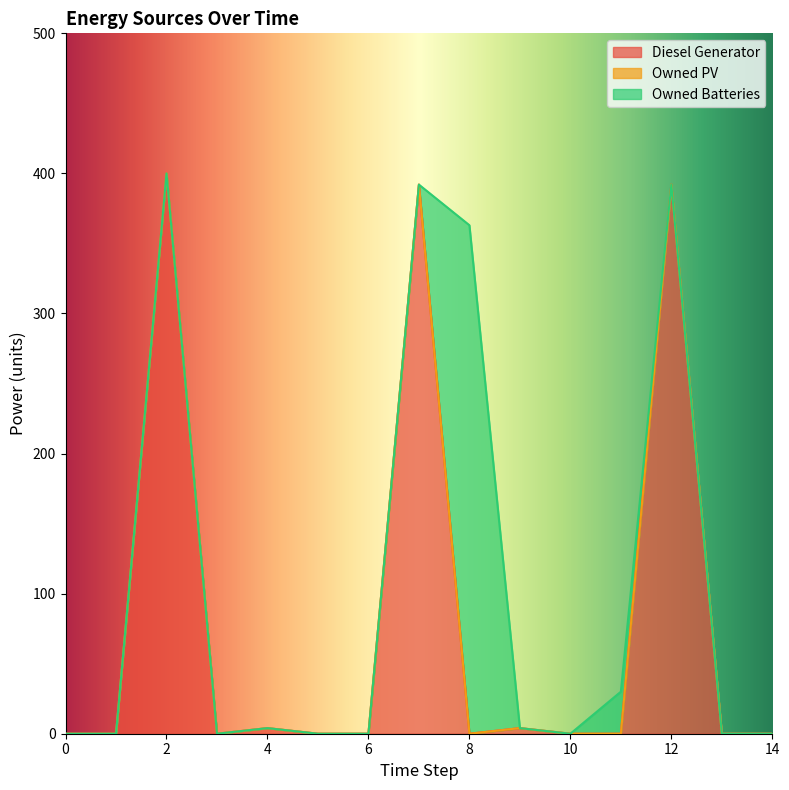

How many intersections are there between Owned Batteries and Diesel Generator?

3